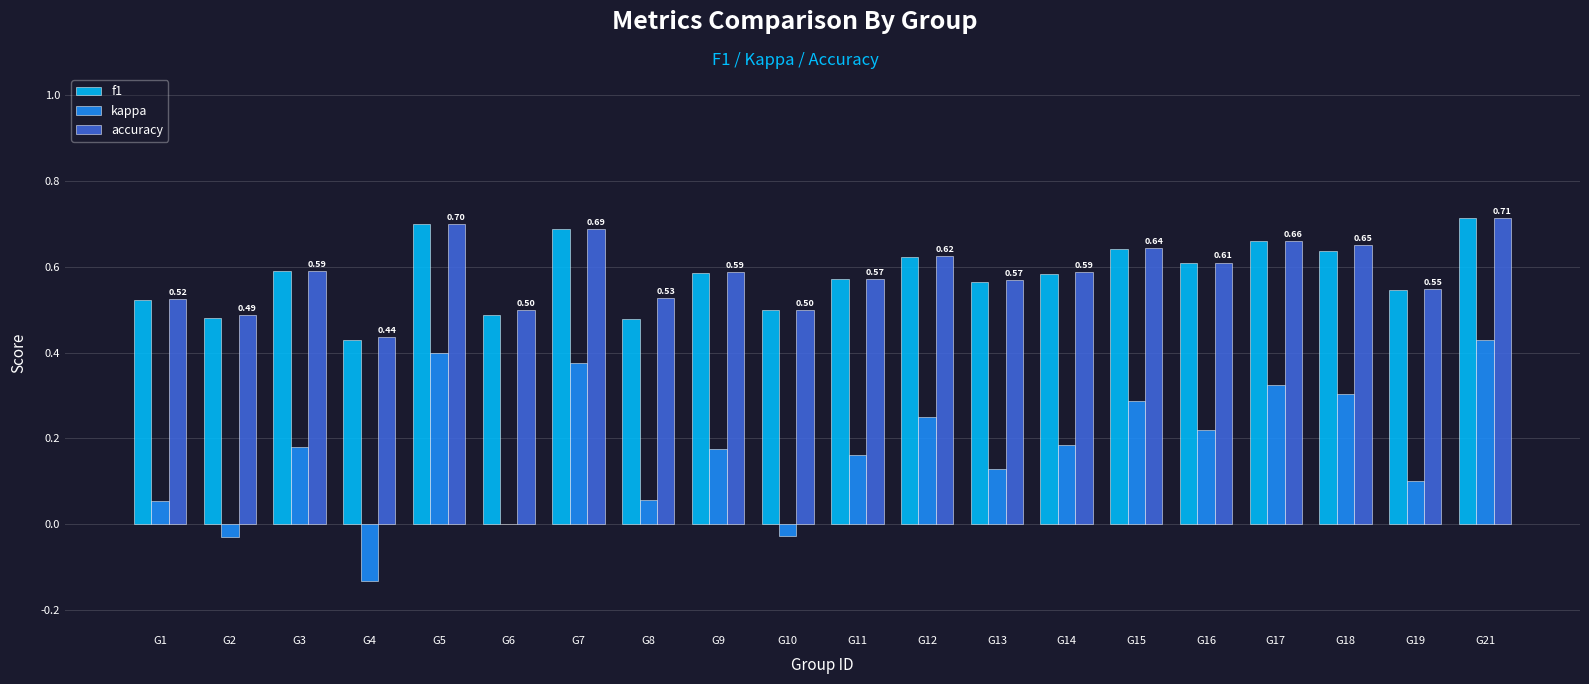

The value of accuracy at G3 is 0.6. True or false?

True